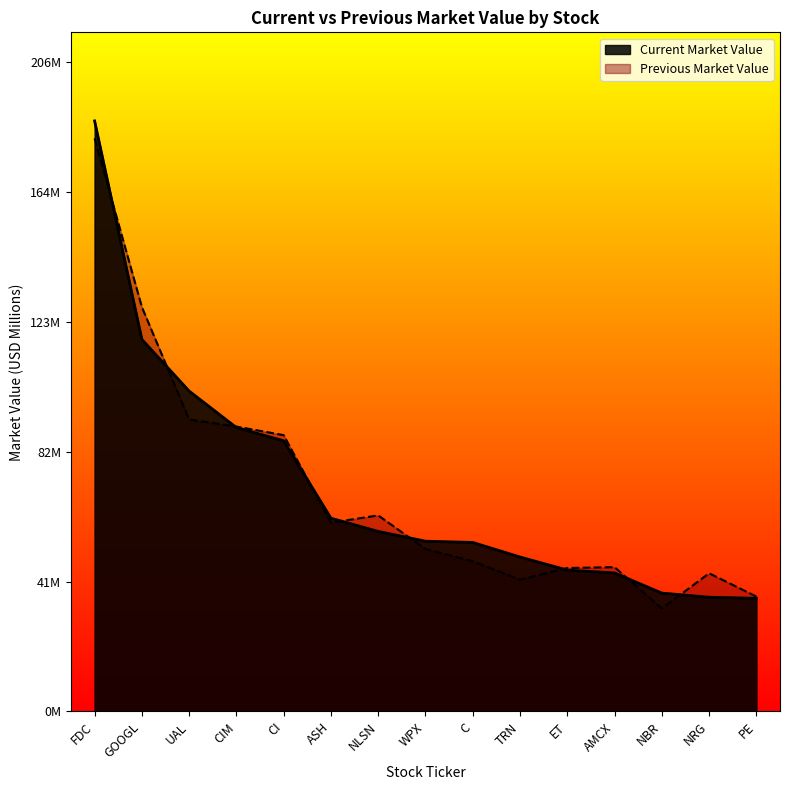

At which category does Previous Market Value reach its first local peak?

NLSN